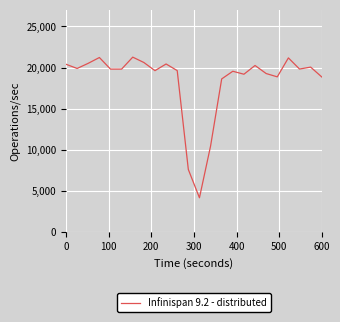

What is the smallest value displayed?

4193.6